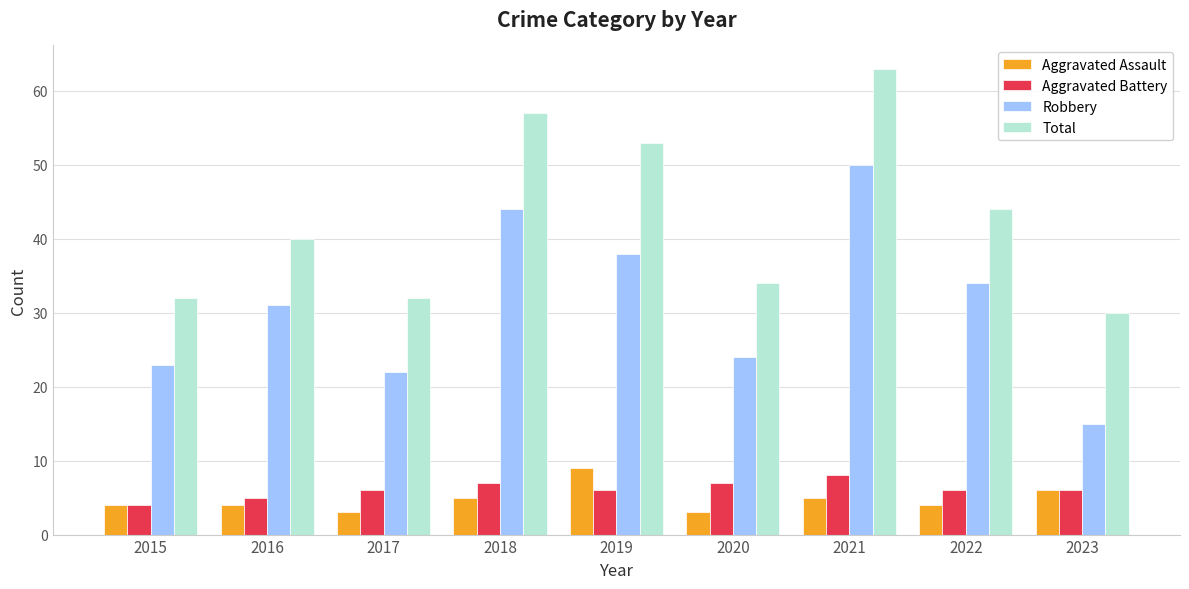

How many Aggravated Assault values are between 4 and 5?

5